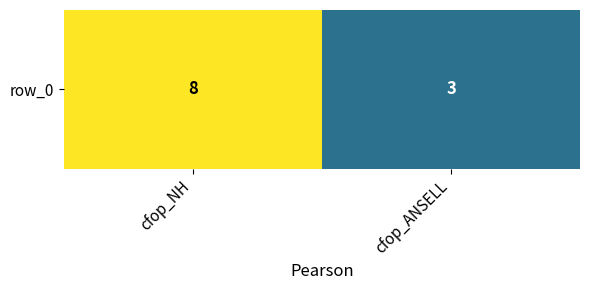

Where is the data nearest to the value 5?

cfop_ANSELL